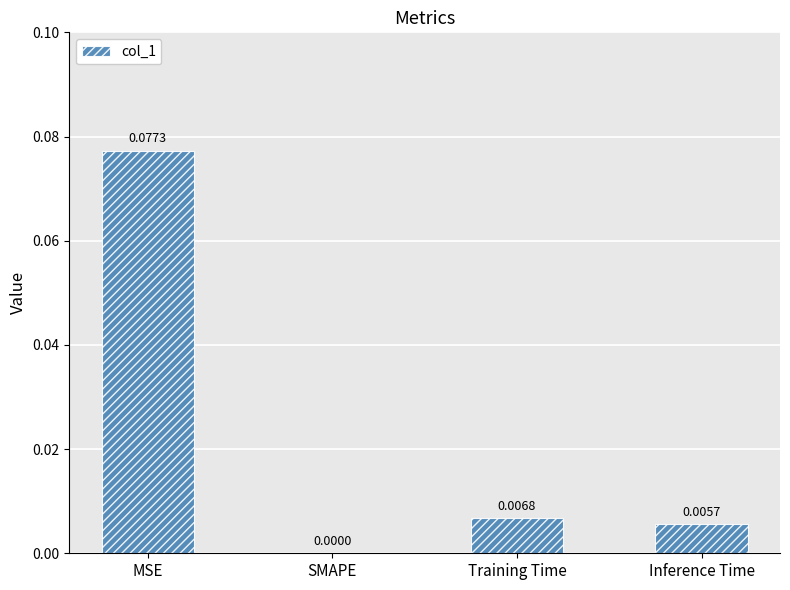

Which category has the highest value across all series?

MSE